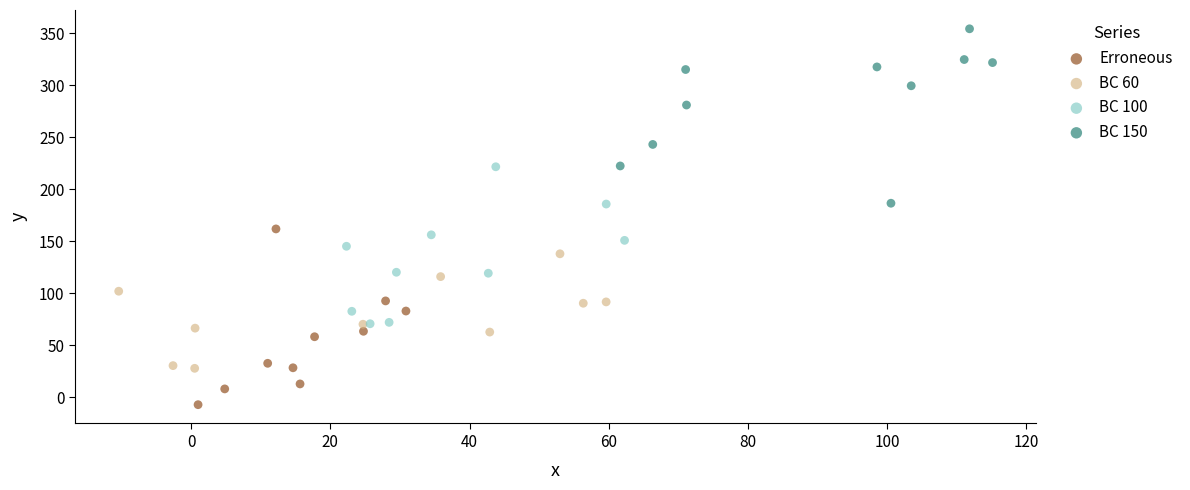

Which series contains the lowest Y value?

Erroneous